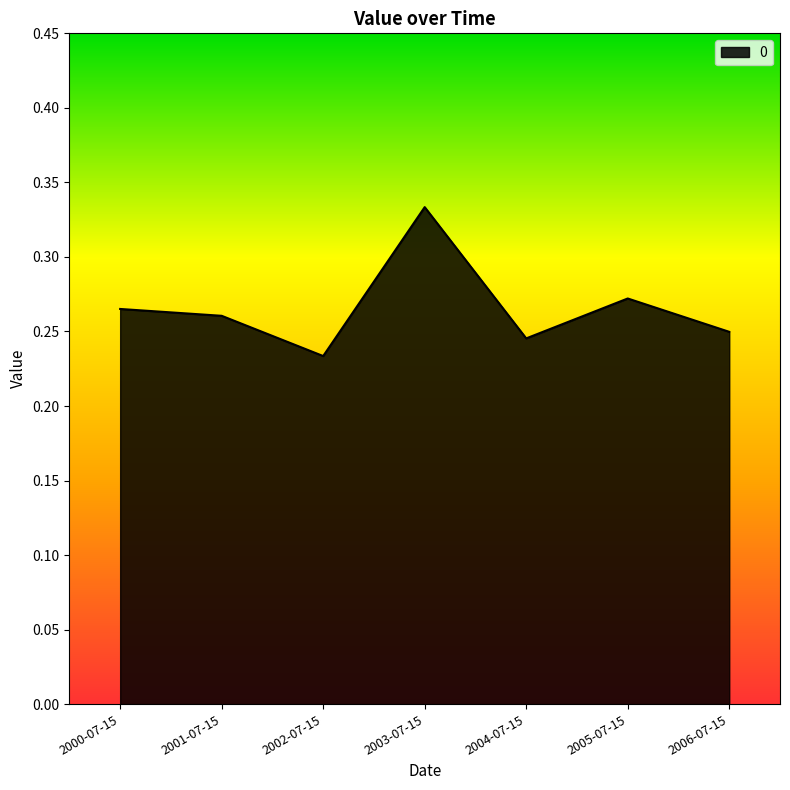

Which category has the lowest value across all series?

2002-07-15